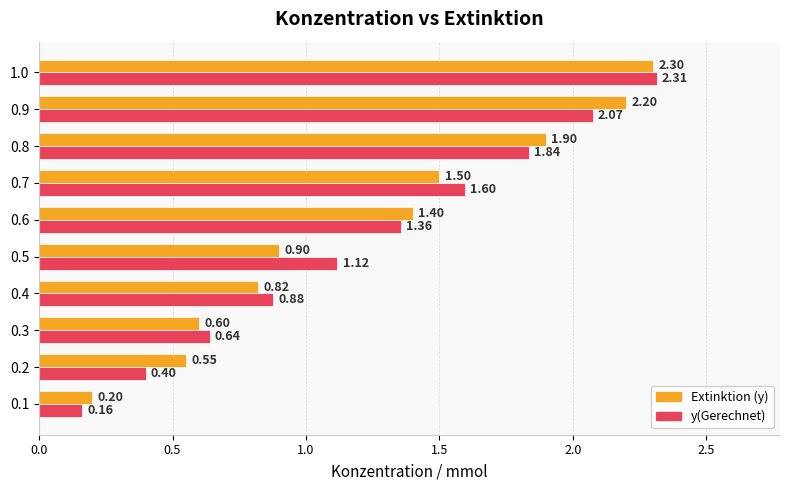

At which category is the sum across all series the highest?

1.0